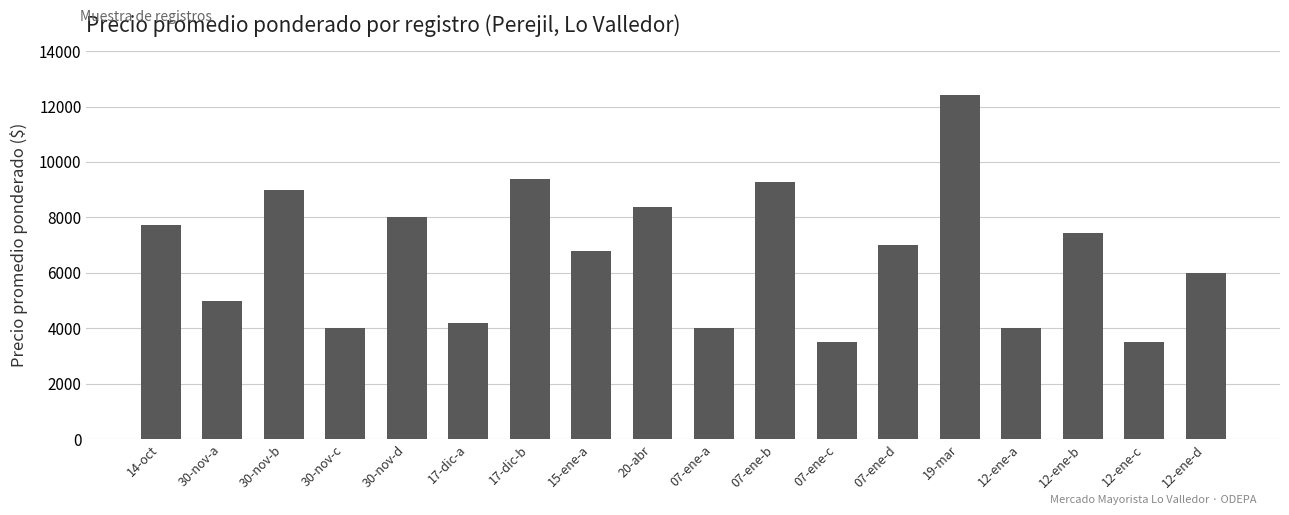

What is the sum of all values?

119592